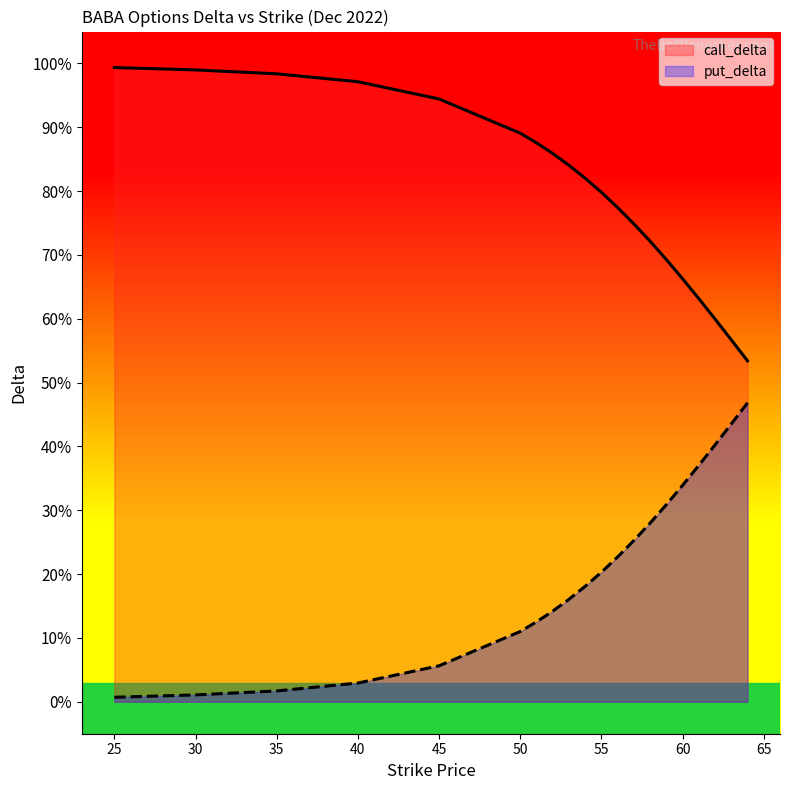

Count the number of categories in the chart.

20